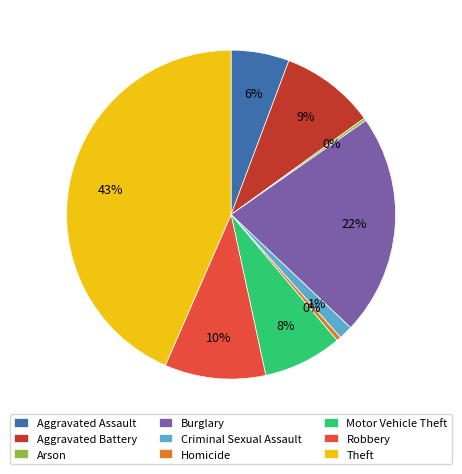

To the nearest percent, what is the difference between the largest and smallest slice percentages?

43%